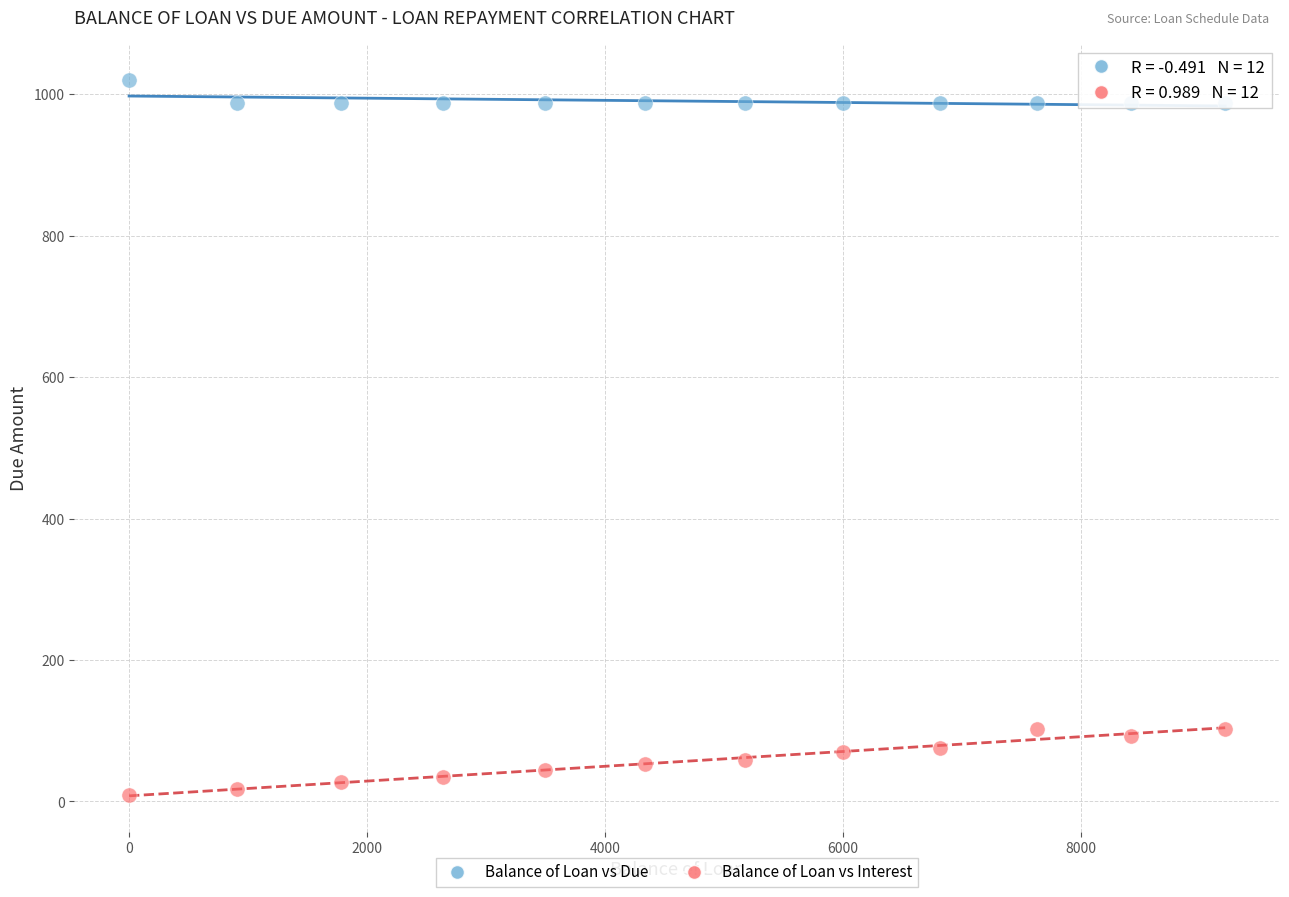

Which series has the widest spread of Y values?

Balance of Loan vs Interest